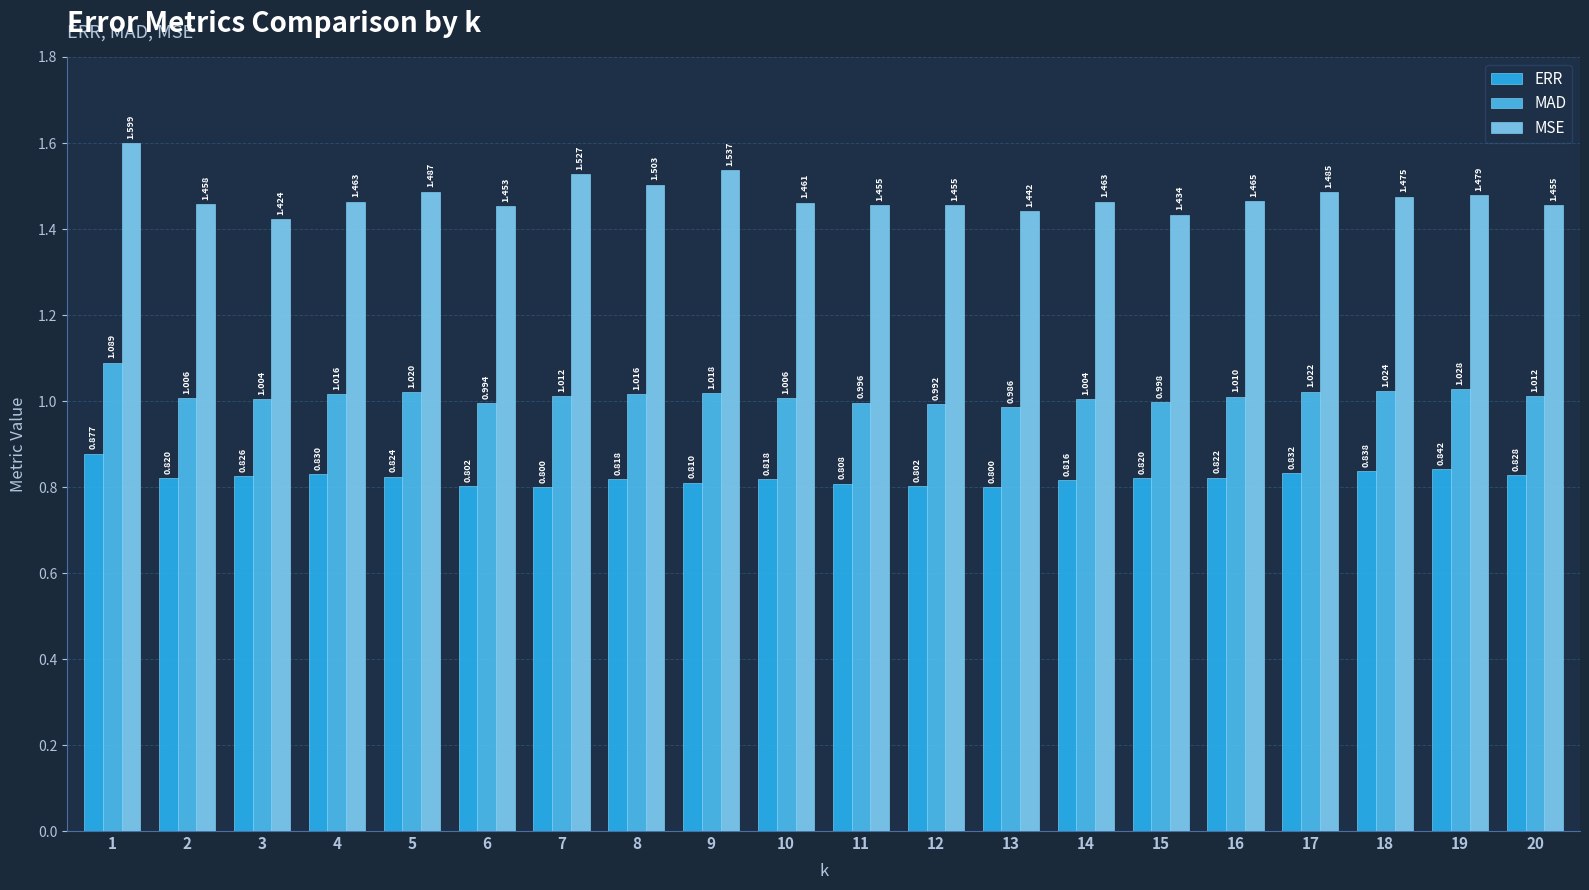

Which series has the widest spread of values?

MSE